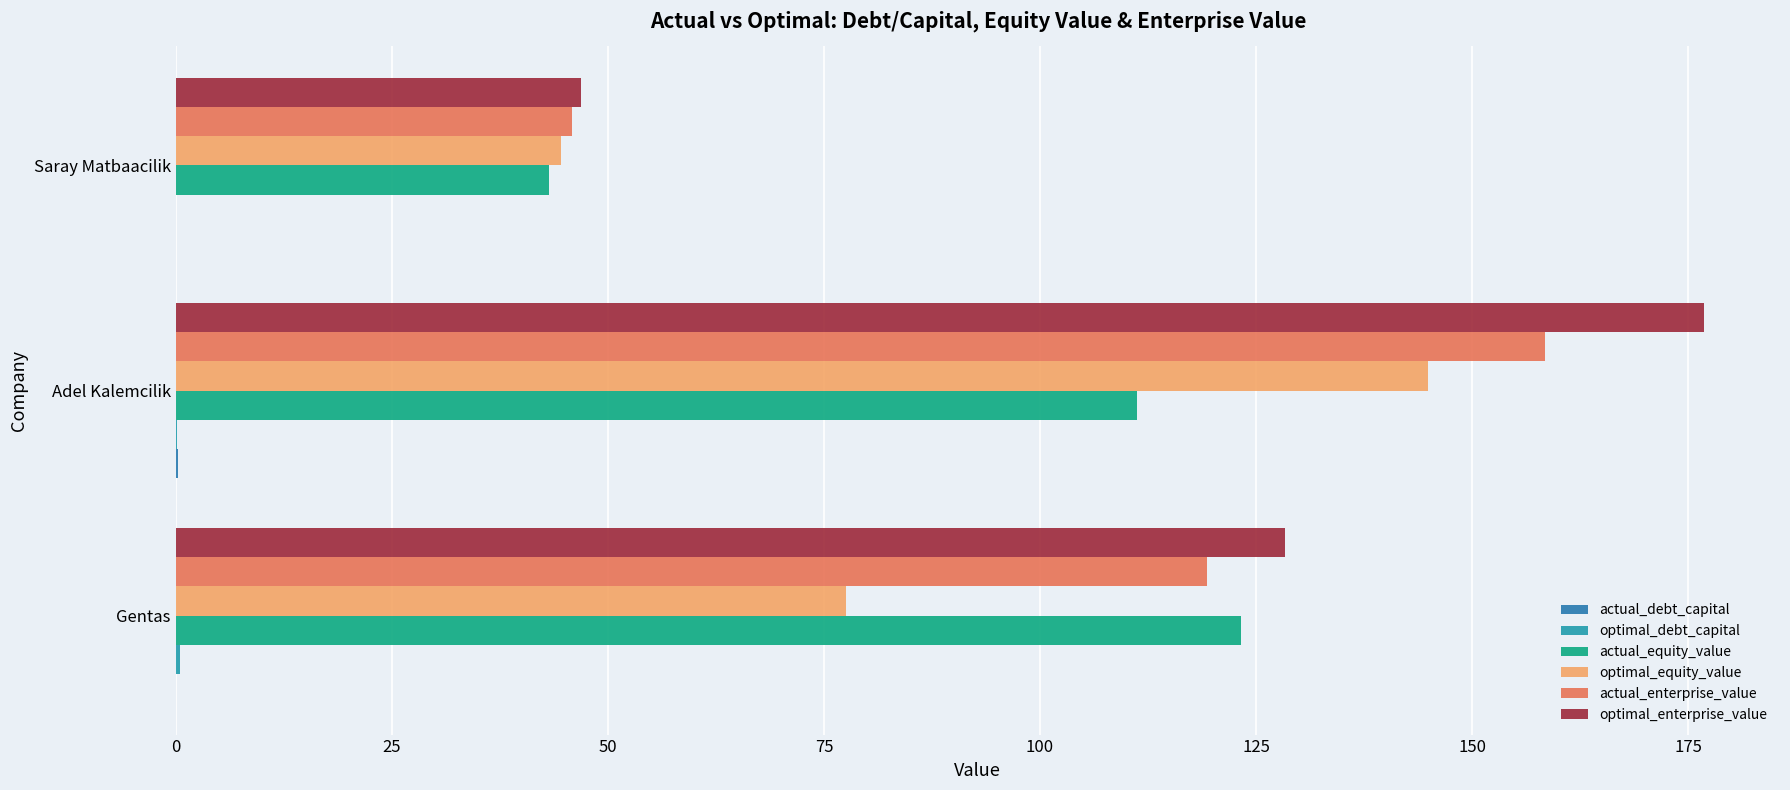

What is the lowest value of the optimal_debt_capital series?

0.1